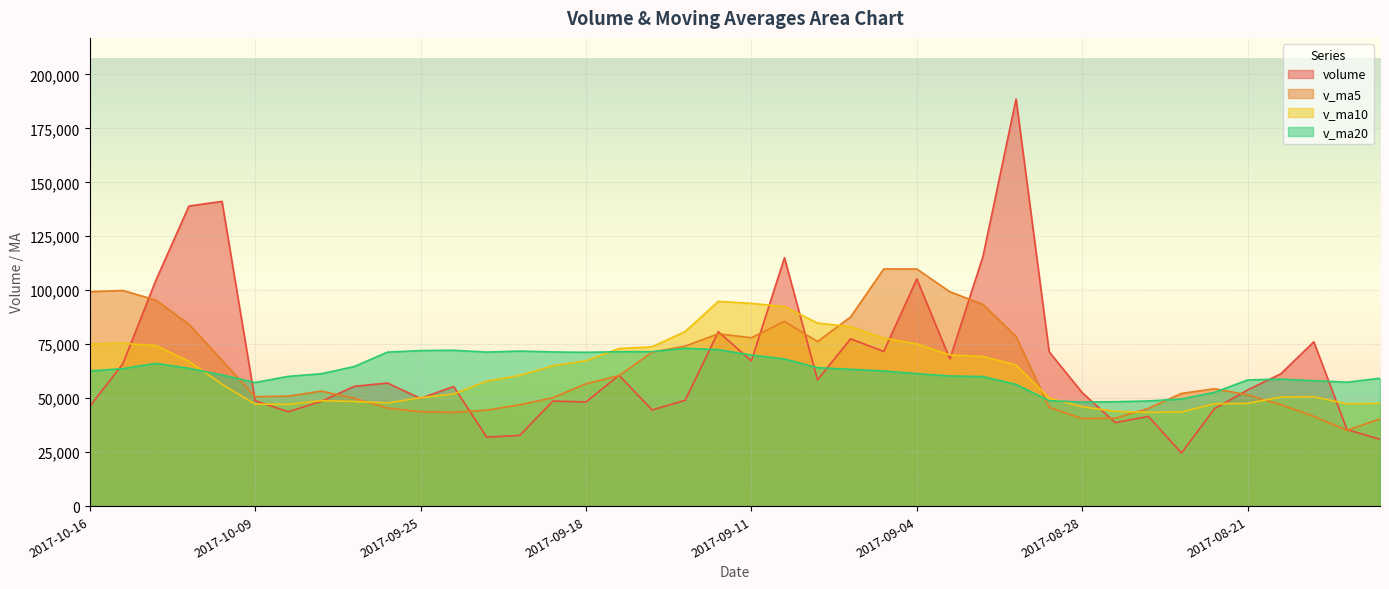

How many interior local peaks does the volume series have?

12